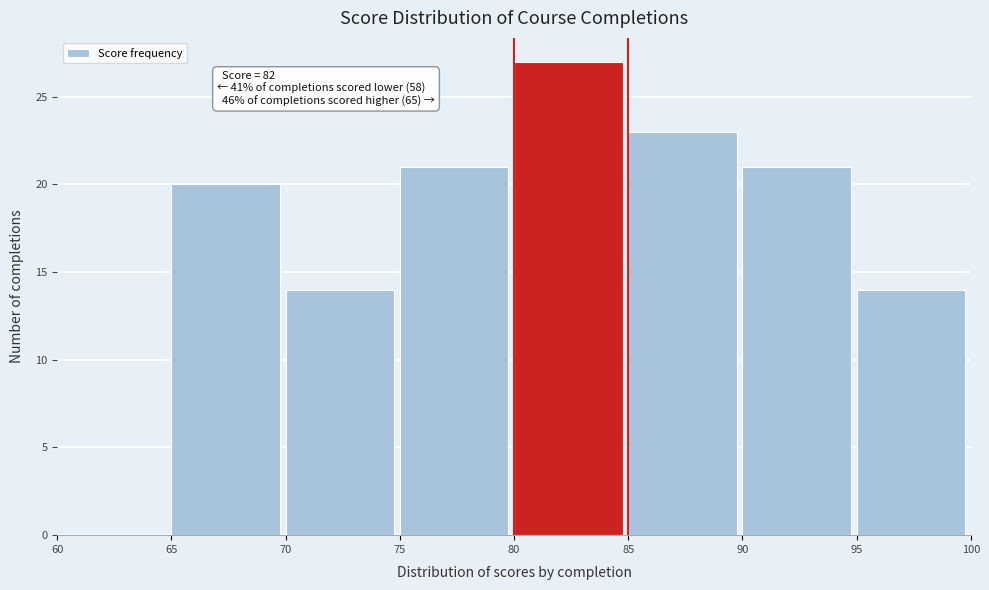

Which range on the x-axis has the tallest bar?

80 to 85